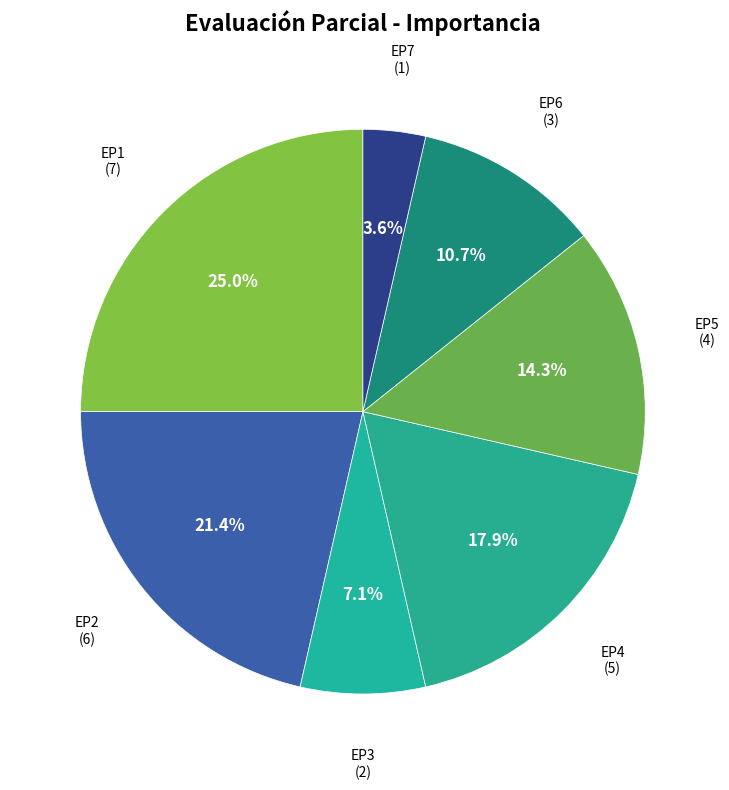

How many slices are in this pie chart?

7